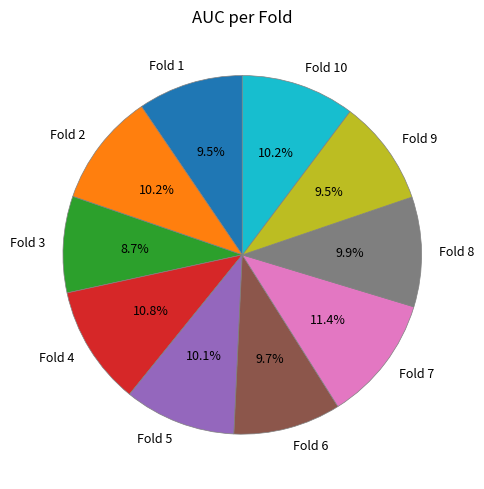

What percentage is the Fold 5 slice, to the nearest percent?

10%